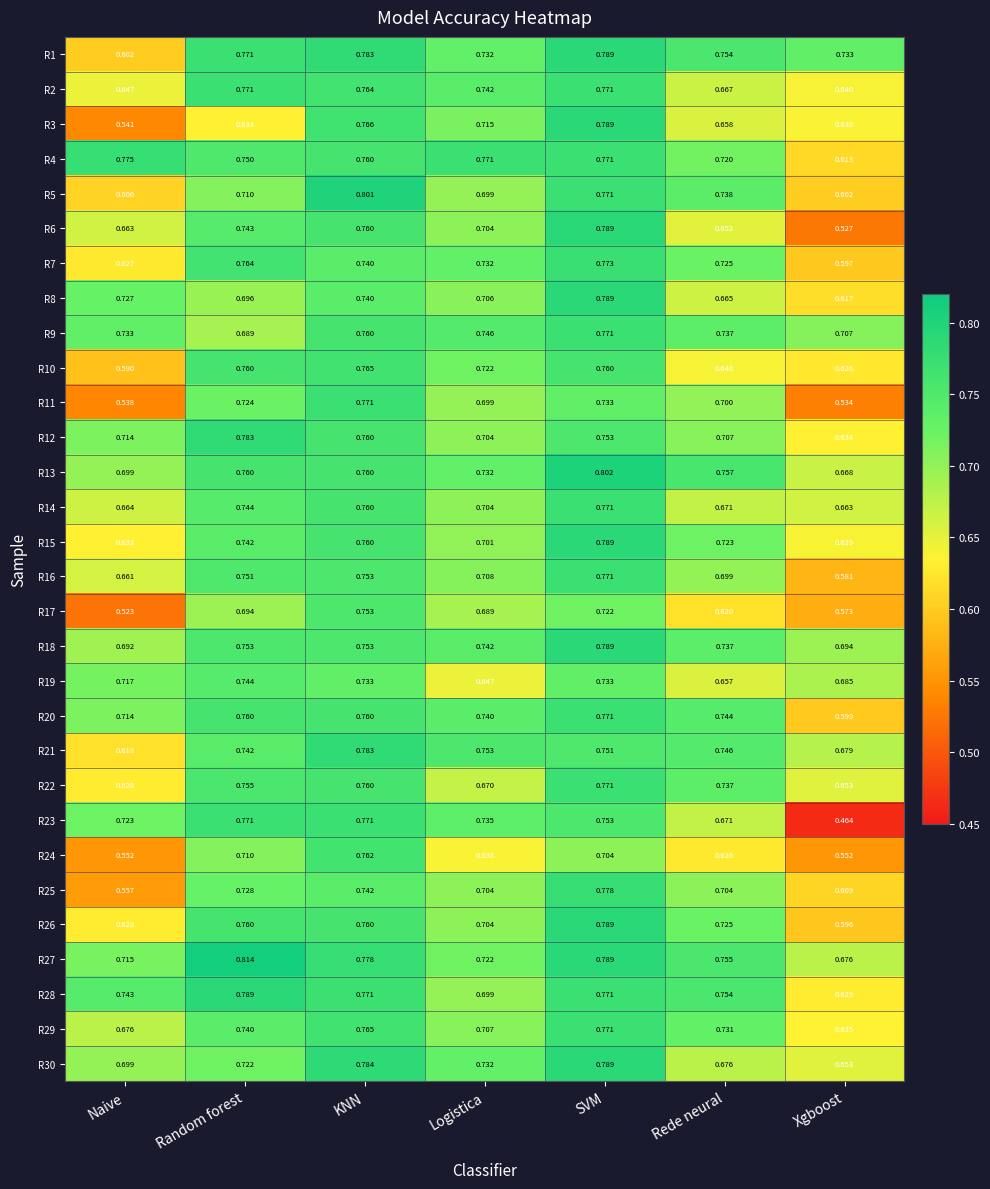

At which label is R5 closest to 0?

Xgboost